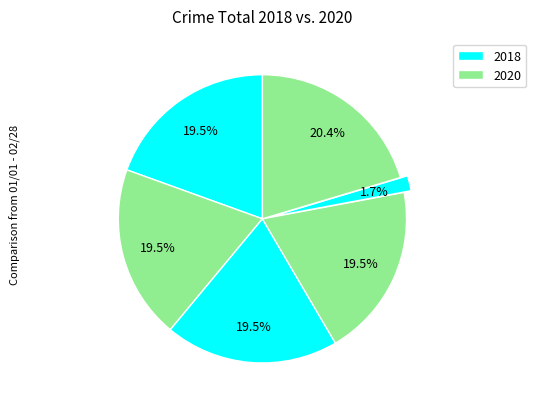

Count the number of slices in the pie.

6